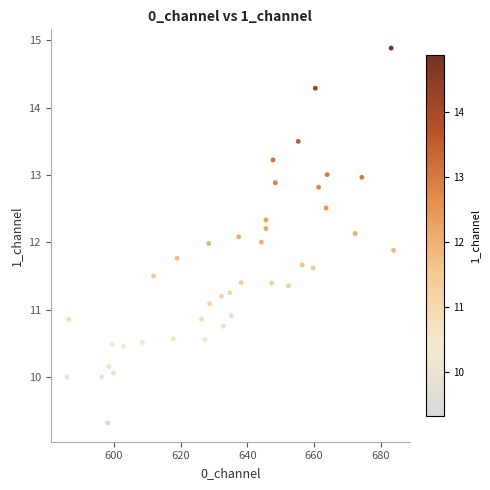

What is the range of X values (max minus min)?

97.9